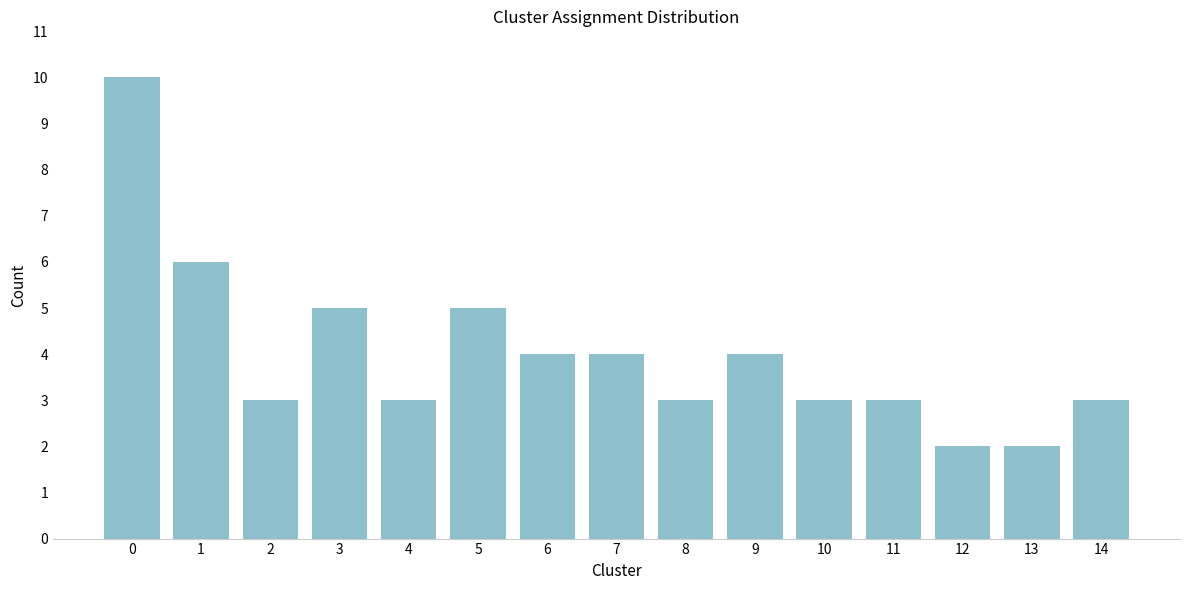

Reading left to right, list all the values displayed in this chart.

0=10	1=6	2=3	3=5	4=3	5=5	6=4	7=4	8=3	9=4	10=3	11=3	12=2	13=2	14=3